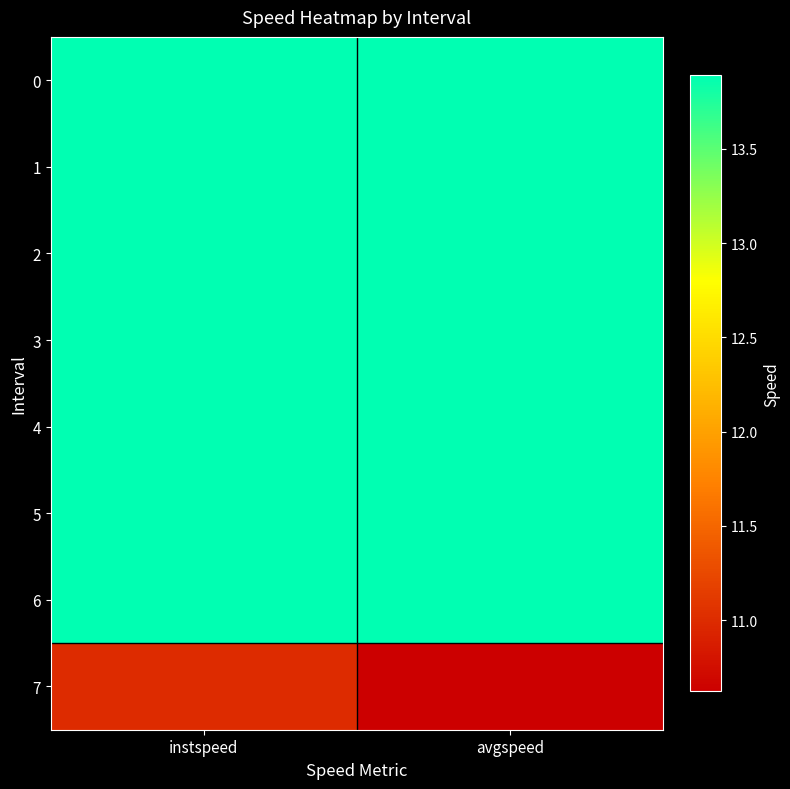

Reading left to right, what are all the values shown in this chart?

0: instspeed=13.9	avgspeed=13.9
1: instspeed=13.9	avgspeed=13.9
2: instspeed=13.9	avgspeed=13.9
3: instspeed=13.9	avgspeed=13.9
4: instspeed=13.9	avgspeed=13.9
5: instspeed=13.9	avgspeed=13.9
6: instspeed=13.9	avgspeed=13.9
7: instspeed=11.0	avgspeed=10.6